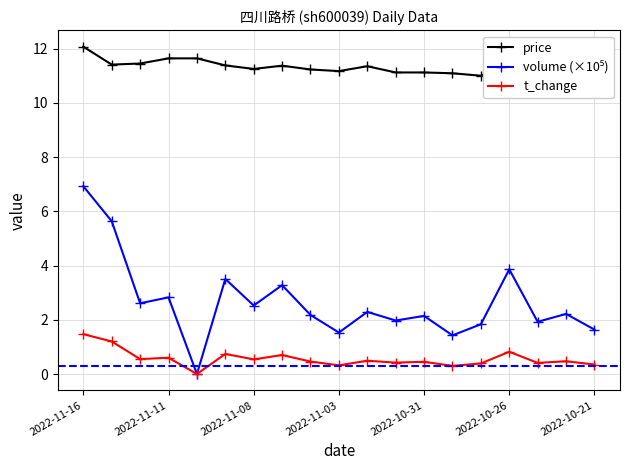

True or false: volume (×10⁵) has a value of 1.6 at 2022-10-21.

True